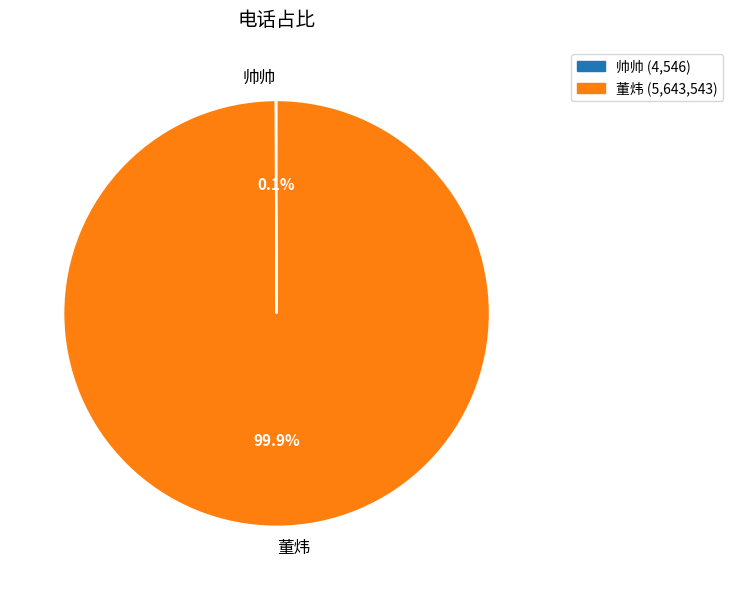

Which slice is the largest?

董炜